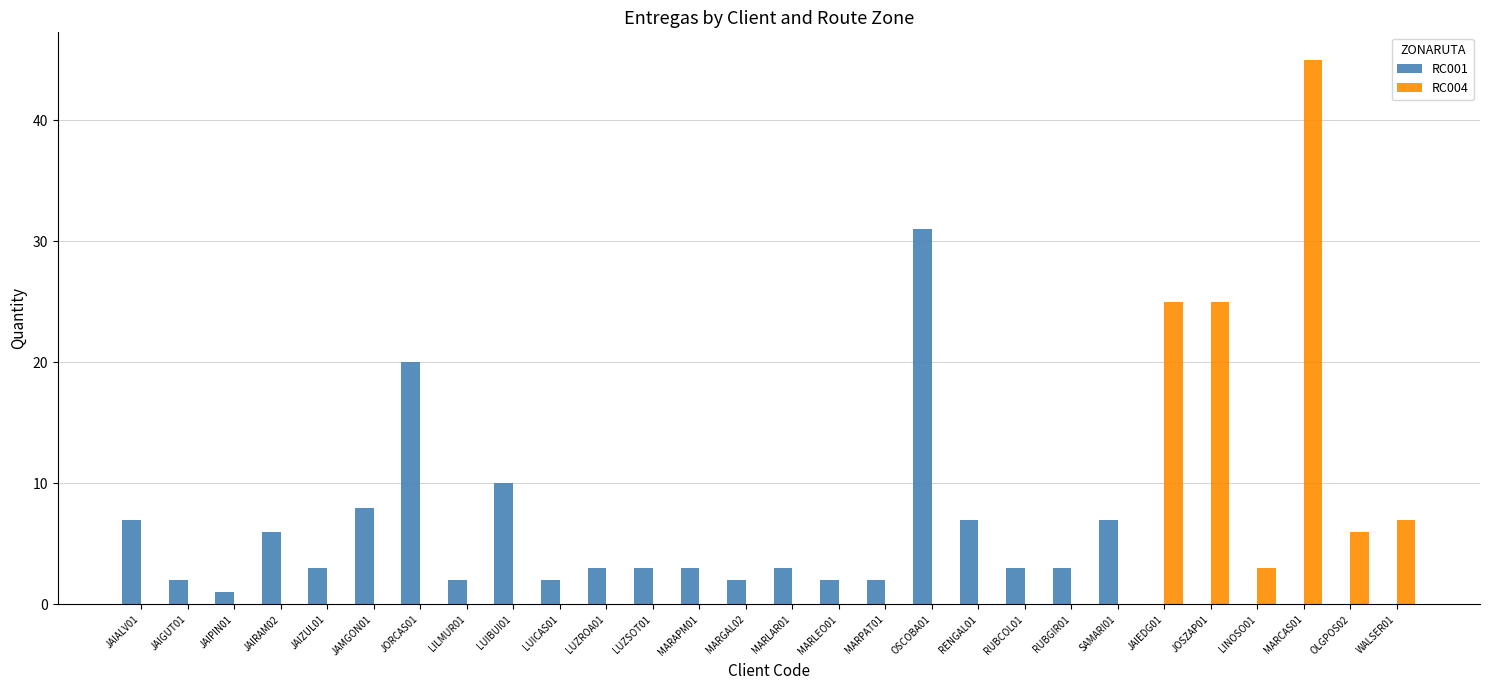

At which category is the sum across all series the highest?

MARCAS01